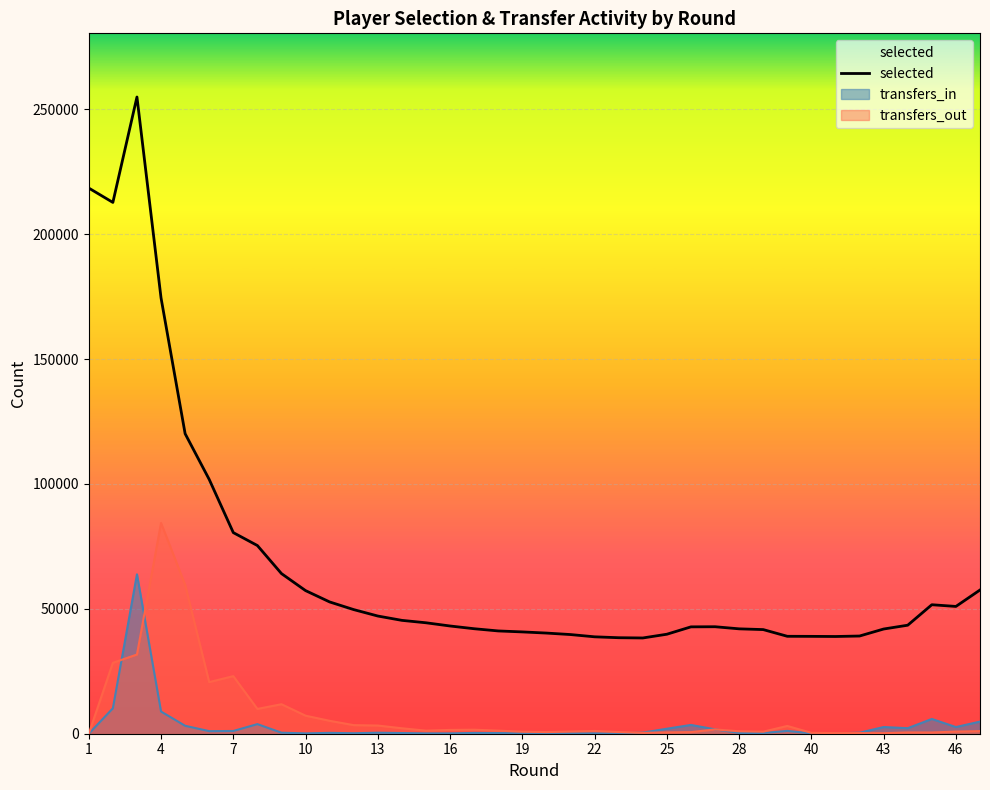

At which label does the data first exceed 43442?

1